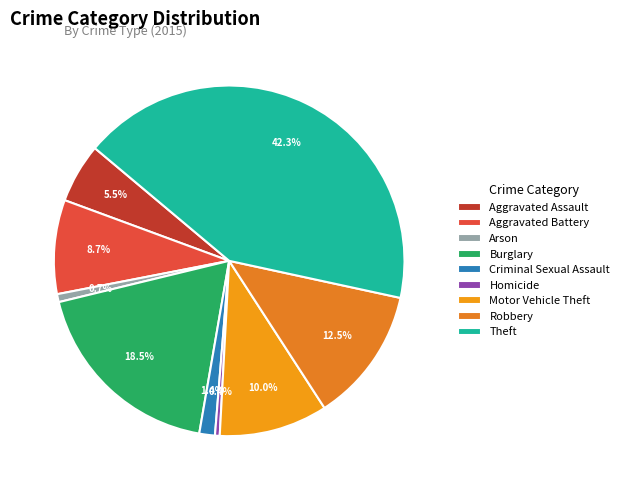

What percentage is the Robbery slice, to the nearest percent?

12%